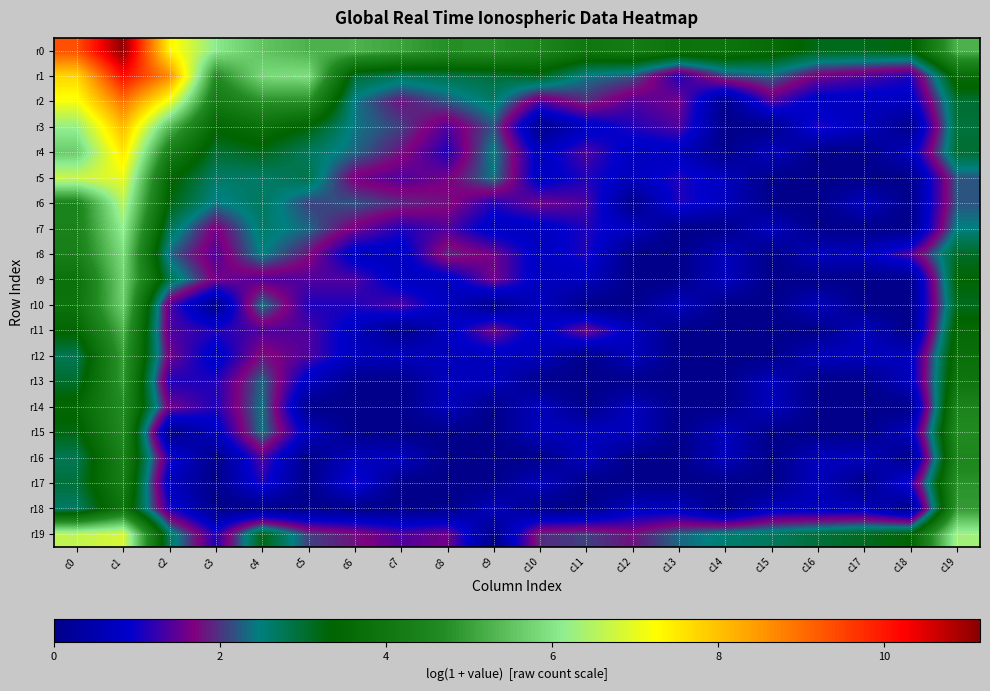

Reading left to right, what are all the values shown in this chart?

r0: c0=9.3	c1=11.2	c2=7.4	c3=6.1	c4=5.5	c5=5.3	c6=5.3	c7=5.0	c8=4.7	c9=4.8	c10=4.5	c11=4.0	c12=4.2	c13=3.9	c14=3.9	c15=3.6	c16=3.2	c17=3.2	c18=3.3	c19=5.3
r1: c0=7.7	c1=10.1	c2=8.6	c3=4.6	c4=5.8	c5=5.9	c6=3.0	c7=2.7	c8=2.8	c9=2.9	c10=3.1	c11=2.4	c12=2.2	c13=1.1	c14=2.1	c15=2.3	c16=1.6	c17=1.4	c18=1.1	c19=3.6
r2: c0=7.1	c1=8.9	c2=7.1	c3=4.1	c4=4.8	c5=4.8	c6=2.4	c7=1.8	c8=2.2	c9=2.6	c10=1.4	c11=1.9	c12=1.4	c13=1.6	c14=0.0	c15=1.4	c16=0.7	c17=0.7	c18=0.7	c19=3.0
r3: c0=6.2	c1=8.1	c2=5.4	c3=3.4	c4=3.8	c5=3.3	c6=2.4	c7=2.1	c8=1.4	c9=2.2	c10=0.0	c11=0.7	c12=1.1	c13=1.4	c14=0.0	c15=0.0	c16=1.1	c17=0.7	c18=0.0	c19=2.9
r4: c0=5.6	c1=7.6	c2=4.2	c3=3.0	c4=3.2	c5=2.7	c6=2.3	c7=1.8	c8=1.1	c9=2.5	c10=0.7	c11=1.4	c12=0.7	c13=0.7	c14=0.0	c15=0.7	c16=0.0	c17=0.0	c18=0.7	c19=3.0
r5: c0=6.7	c1=7.0	c2=3.5	c3=2.6	c4=2.6	c5=2.8	c6=1.6	c7=1.4	c8=1.6	c9=2.4	c10=0.7	c11=1.1	c12=0.7	c13=1.1	c14=0.7	c15=0.0	c16=0.0	c17=0.0	c18=0.0	c19=2.2
r6: c0=4.4	c1=6.5	c2=3.3	c3=2.4	c4=2.7	c5=2.1	c6=2.2	c7=1.9	c8=1.8	c9=1.1	c10=1.6	c11=1.4	c12=0.0	c13=1.1	c14=0.7	c15=0.0	c16=0.0	c17=0.7	c18=0.0	c19=2.2
r7: c0=4.4	c1=6.2	c2=2.8	c3=1.6	c4=2.6	c5=2.3	c6=1.6	c7=1.1	c8=1.4	c9=0.7	c10=0.7	c11=1.1	c12=0.7	c13=0.0	c14=0.0	c15=0.7	c16=0.0	c17=0.0	c18=0.0	c19=2.5
r8: c0=4.3	c1=5.9	c2=2.3	c3=1.4	c4=2.5	c5=1.8	c6=0.7	c7=0.7	c8=1.9	c9=1.6	c10=0.7	c11=1.1	c12=0.0	c13=0.0	c14=0.7	c15=0.0	c16=0.7	c17=0.7	c18=1.4	c19=3.1
r9: c0=3.8	c1=5.8	c2=2.8	c3=1.6	c4=1.4	c5=1.4	c6=1.4	c7=0.7	c8=0.7	c9=1.6	c10=0.7	c11=0.7	c12=0.0	c13=0.0	c14=0.7	c15=0.0	c16=0.0	c17=0.0	c18=0.0	c19=3.3
r10: c0=3.9	c1=5.7	c2=1.4	c3=0.0	c4=2.4	c5=1.1	c6=1.1	c7=1.4	c8=0.7	c9=0.0	c10=0.7	c11=0.0	c12=0.0	c13=0.7	c14=0.0	c15=0.0	c16=0.7	c17=0.0	c18=0.0	c19=3.1
r11: c0=3.4	c1=5.3	c2=1.4	c3=1.1	c4=1.4	c5=1.4	c6=0.7	c7=0.0	c8=0.7	c9=1.6	c10=0.7	c11=1.6	c12=0.7	c13=0.0	c14=0.0	c15=0.0	c16=0.0	c17=0.7	c18=0.0	c19=3.6
r12: c0=2.8	c1=5.0	c2=1.6	c3=0.7	c4=1.8	c5=1.4	c6=0.7	c7=0.7	c8=0.7	c9=0.7	c10=0.7	c11=0.0	c12=0.7	c13=0.0	c14=0.0	c15=0.0	c16=0.7	c17=0.7	c18=0.7	c19=3.8
r13: c0=3.0	c1=4.9	c2=1.1	c3=1.1	c4=2.3	c5=0.7	c6=0.0	c7=0.0	c8=0.7	c9=0.7	c10=0.0	c11=0.0	c12=0.0	c13=0.0	c14=0.0	c15=0.7	c16=0.0	c17=0.0	c18=0.7	c19=4.0
r14: c0=3.5	c1=4.7	c2=1.6	c3=1.1	c4=2.4	c5=0.0	c6=0.0	c7=0.0	c8=0.7	c9=0.0	c10=0.7	c11=0.0	c12=0.7	c13=0.0	c14=0.0	c15=0.7	c16=0.0	c17=0.0	c18=0.0	c19=4.4
r15: c0=3.2	c1=4.6	c2=0.0	c3=0.7	c4=2.4	c5=0.7	c6=0.0	c7=0.0	c8=0.0	c9=0.0	c10=0.7	c11=0.7	c12=0.7	c13=0.0	c14=0.7	c15=0.0	c16=0.0	c17=0.0	c18=0.7	c19=4.7
r16: c0=2.8	c1=4.4	c2=1.1	c3=0.0	c4=1.4	c5=0.0	c6=0.7	c7=0.7	c8=0.0	c9=0.0	c10=0.0	c11=0.7	c12=0.0	c13=0.0	c14=0.7	c15=0.0	c16=0.7	c17=0.7	c18=0.0	c19=4.5
r17: c0=2.9	c1=4.3	c2=0.7	c3=0.0	c4=1.1	c5=0.0	c6=1.1	c7=0.0	c8=0.0	c9=0.0	c10=0.7	c11=0.0	c12=0.0	c13=0.0	c14=0.0	c15=0.0	c16=0.7	c17=0.0	c18=1.1	c19=4.8
r18: c0=2.6	c1=3.9	c2=1.1	c3=0.0	c4=0.0	c5=0.0	c6=0.0	c7=0.0	c8=0.0	c9=0.7	c10=0.0	c11=0.0	c12=0.7	c13=0.7	c14=0.0	c15=0.7	c16=0.7	c17=0.7	c18=0.0	c19=4.9
r19: c0=6.6	c1=6.8	c2=2.7	c3=1.1	c4=3.2	c5=2.1	c6=1.8	c7=1.4	c8=1.6	c9=0.0	c10=1.9	c11=2.1	c12=1.8	c13=2.3	c14=2.6	c15=2.7	c16=2.9	c17=3.1	c18=3.3	c19=6.3